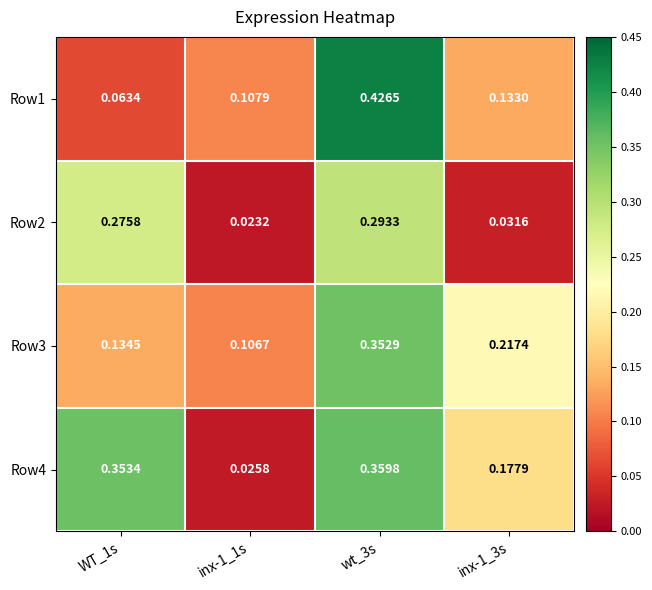

Is the value of Row2 at inx-1_1s greater than the value of Row1 at wt_3s?

No